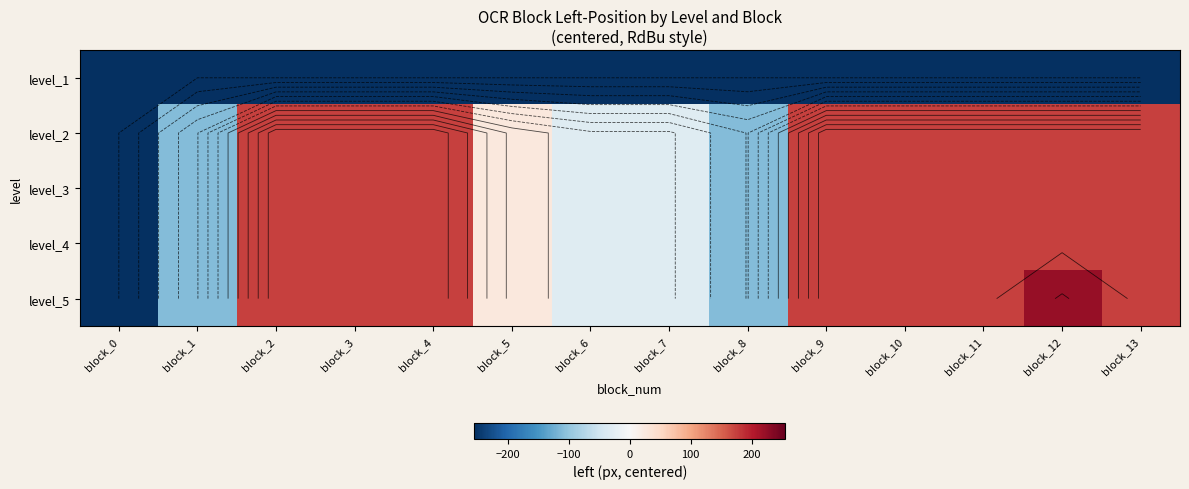

The value of level_4 at block_6 is -30.0. True or false?

True